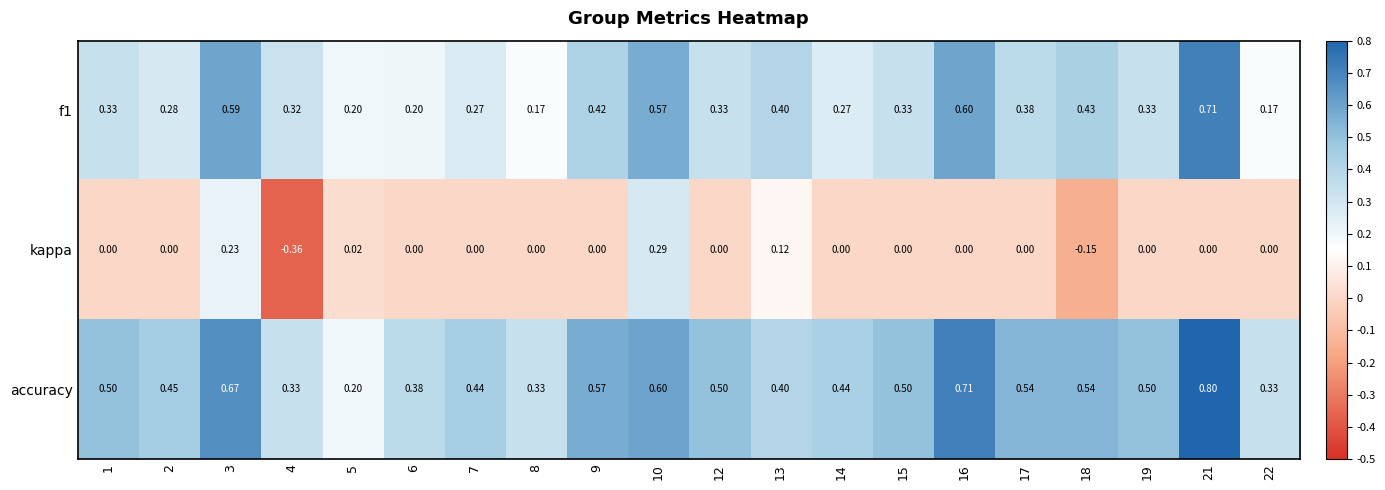

Is the value of accuracy at 18 greater than the value of f1 at 10?

No